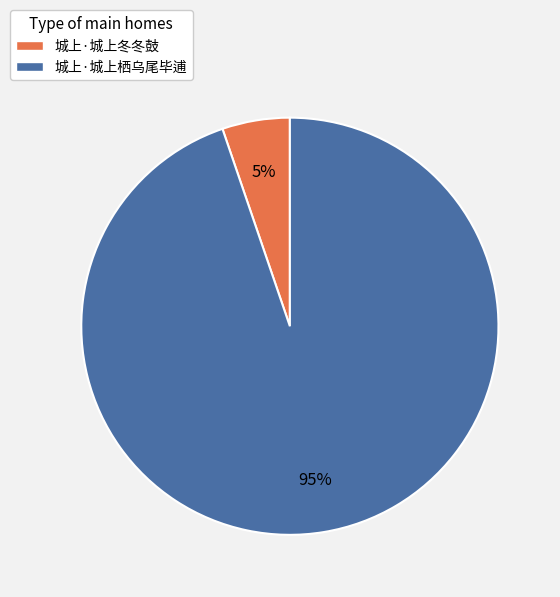

To the nearest percent, what is the average slice percentage?

50%